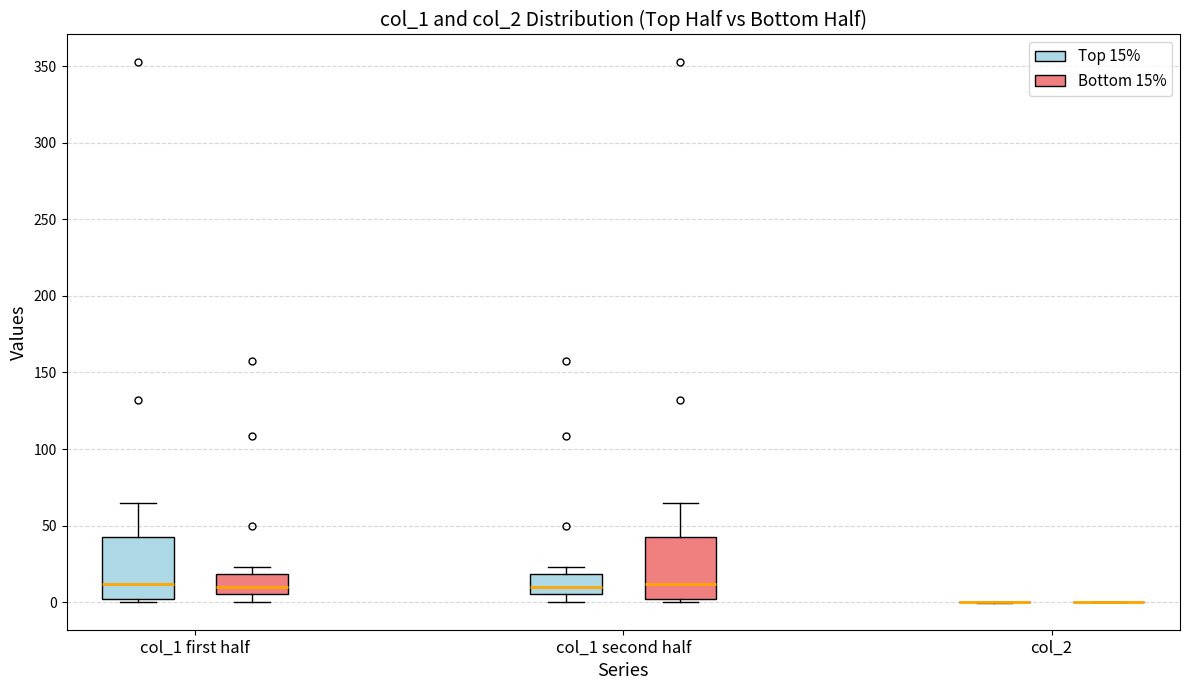

Reading left to right, read every box against the y-axis: the position of its median line, the range the box covers, and the ends of its whiskers. The values are not printed on the chart, so give them approximately, as read against the axis.

col_1 first half (Top 15%): median 10, box 0 to 40, whiskers 0 (just below the box's lower edge) to 65
col_1 first half (Bottom 15%): median 10, box 5 to 20, whiskers 0 to 25
col_1 second half (Top 15%): median 10, box 5 to 20, whiskers 0 to 25
col_1 second half (Bottom 15%): median 10, box 0 to 40, whiskers 0 (just below the box's lower edge) to 65
col_2 (Top 15%): box collapsed to a line at 0, whiskers 0 to 0
col_2 (Bottom 15%): box collapsed to a line at 0, whiskers 0 to 0